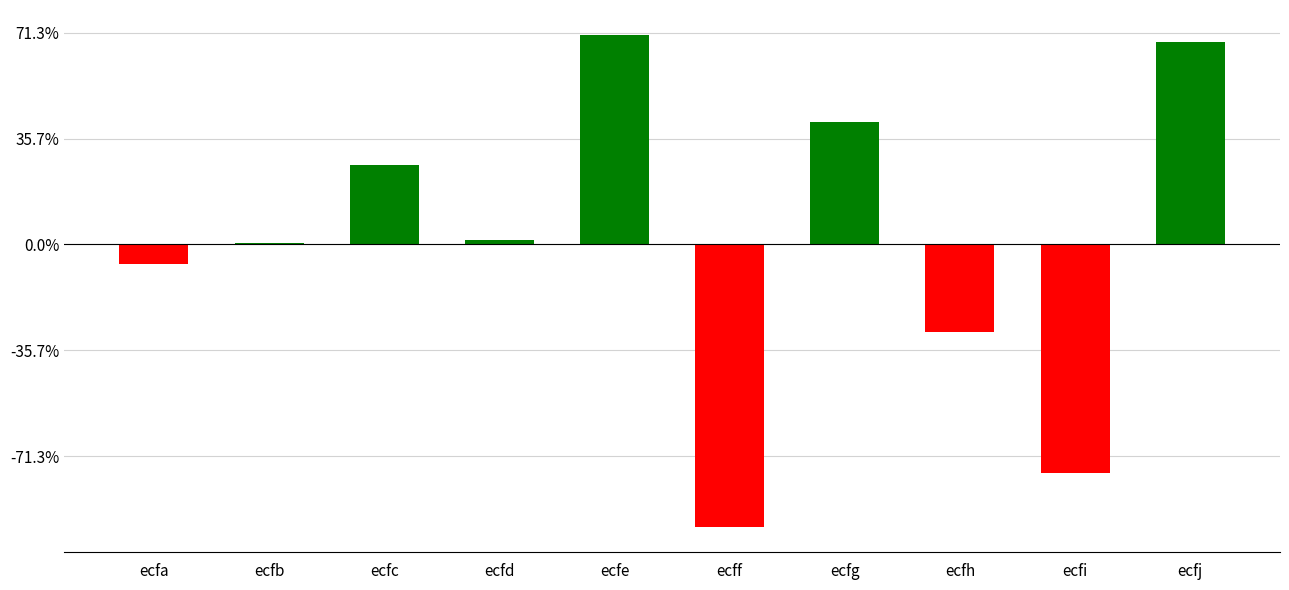

Are the bars horizontal?

No